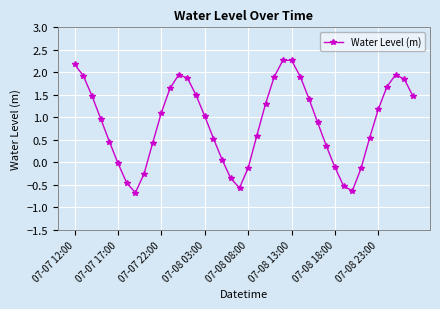

What is the maximum value shown in the chart?

2.3